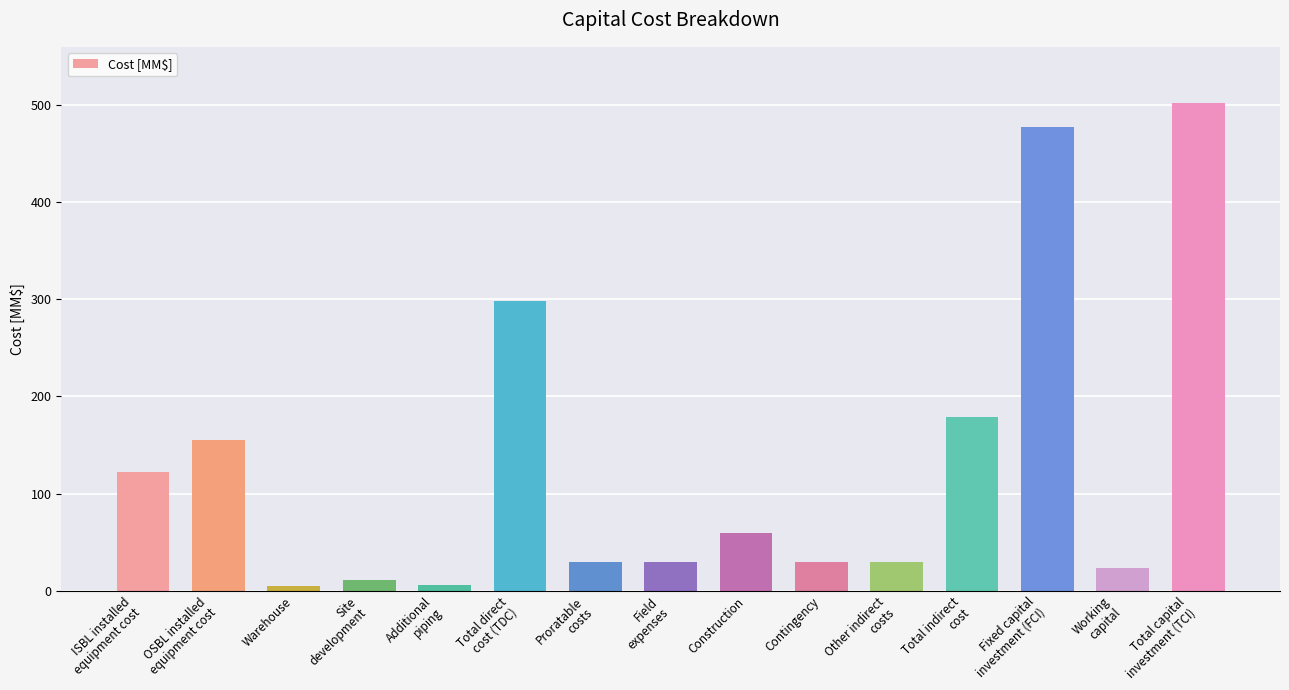

At which label does the data first exceed 29?

ISBL installed
equipment cost